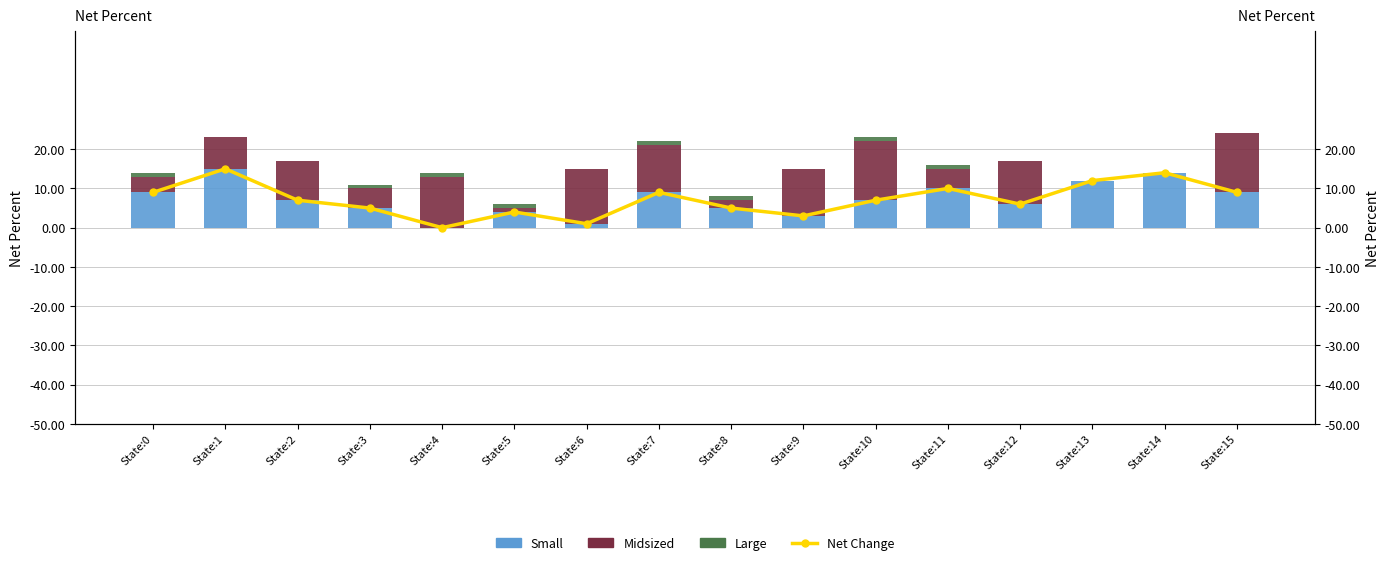

At how many categories does at least one series exceed 12?

6